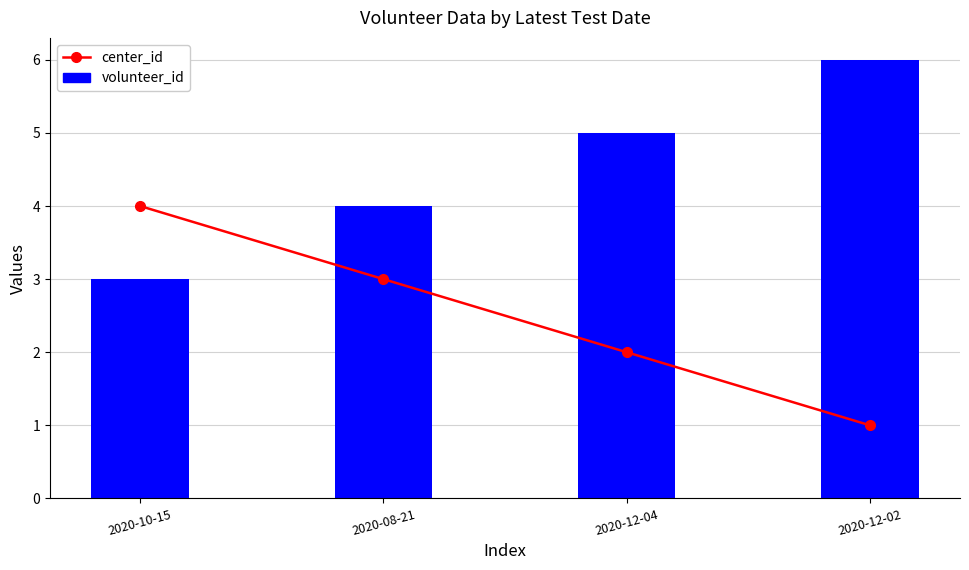

List the series in order of their overall mean, highest first.

volunteer_id, center_id